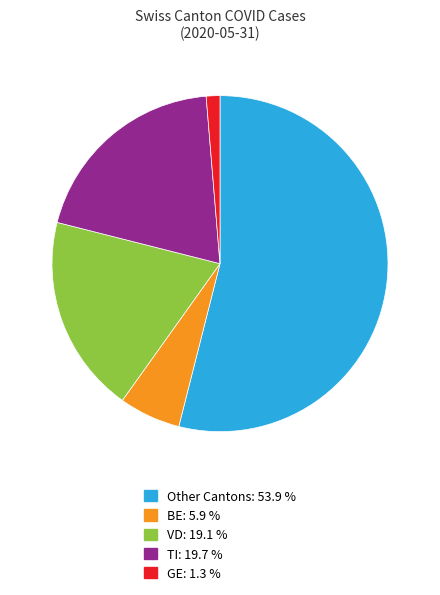

Is there any slice that represents more than half of the pie?

Yes